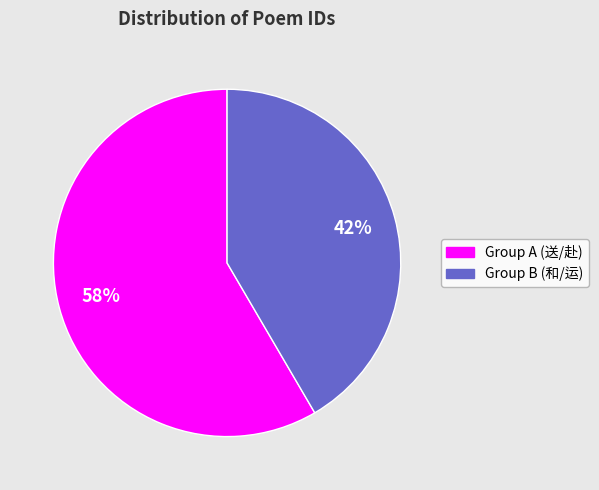

Does any single category account for the majority?

Yes